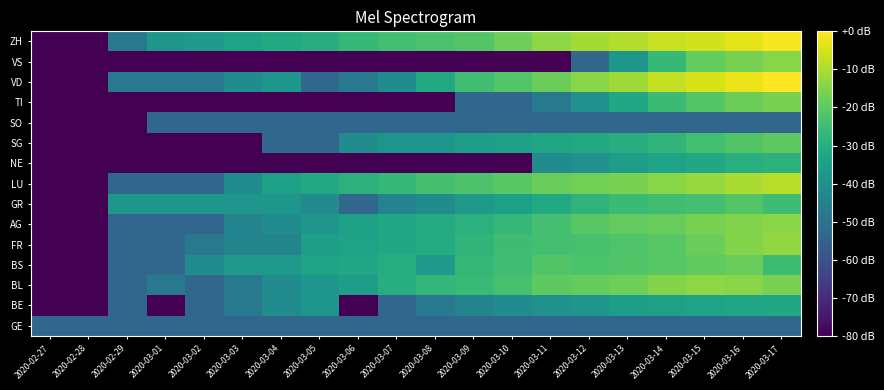

List the series in order of their peak value, highest first.

VD, ZH, LU, FR, BL, AG, VS, TI, BS, SG, GR, NE, BE, GE, SO